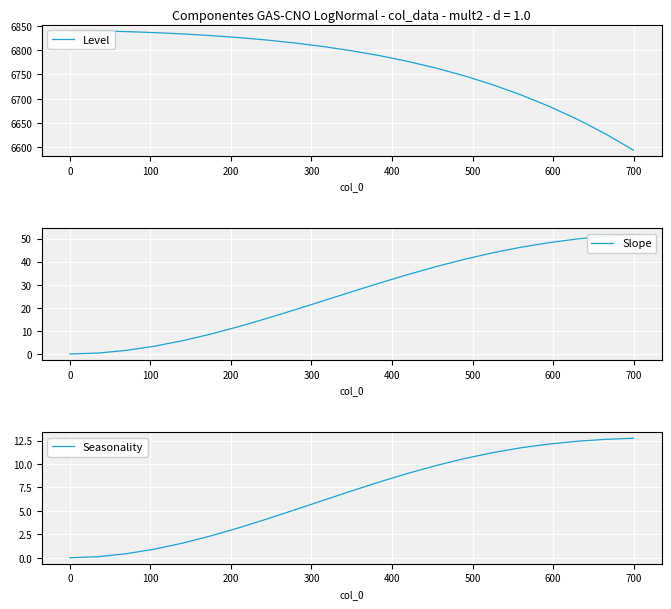

What is the maximum value for Seasonality?

12.8